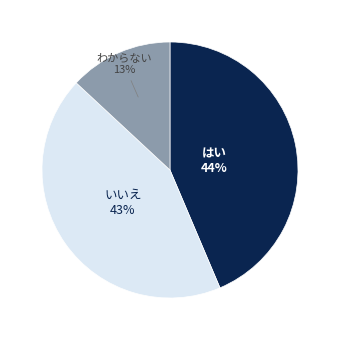

Is there a majority slice in this chart?

No